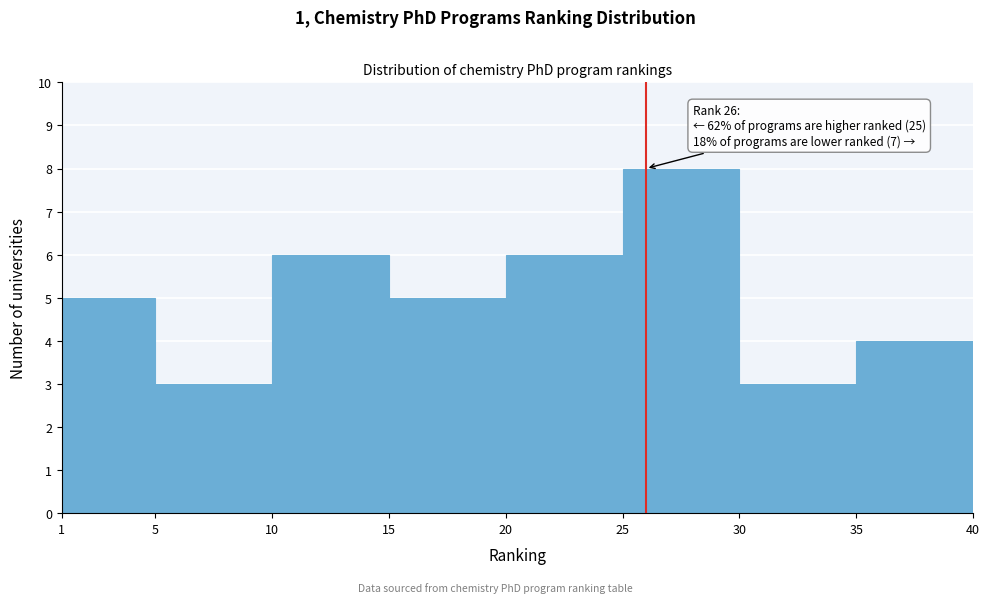

Which range on the x-axis has the tallest bar?

25 to 30